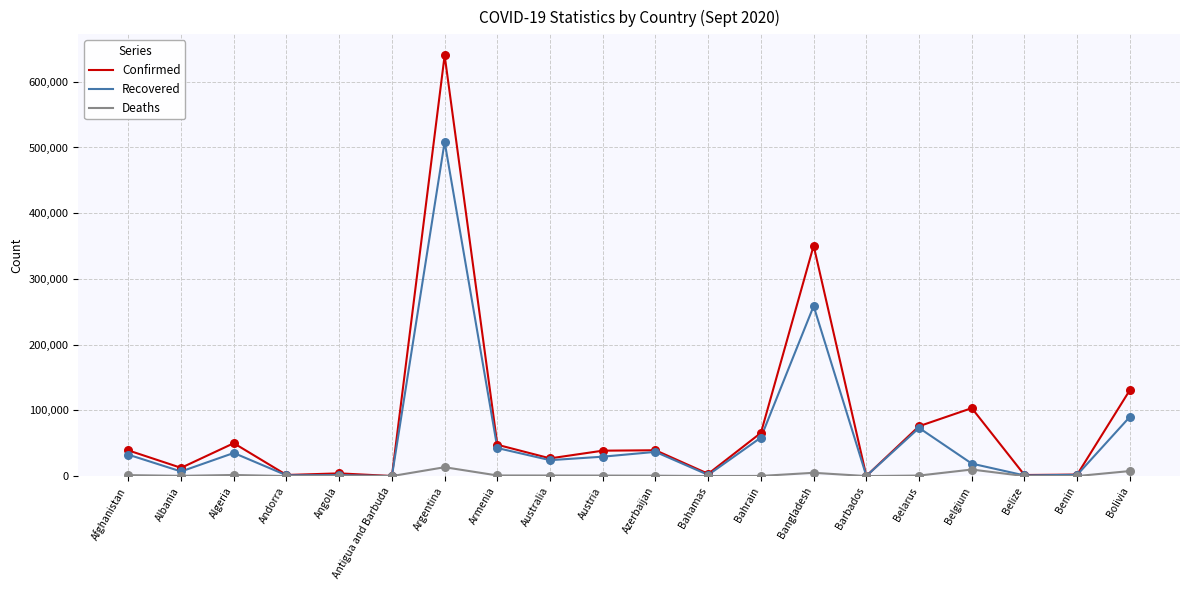

Which series has the largest total across all categories?

Confirmed